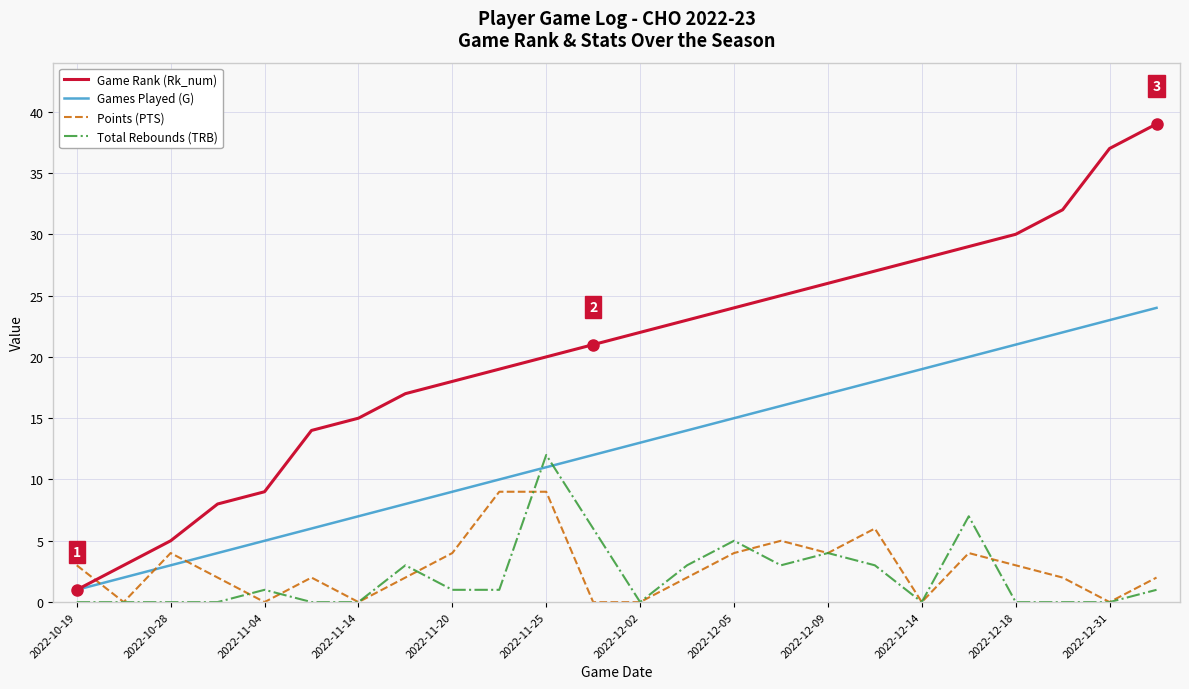

Which series has the largest range (max minus min)?

Game Rank (Rk_num)